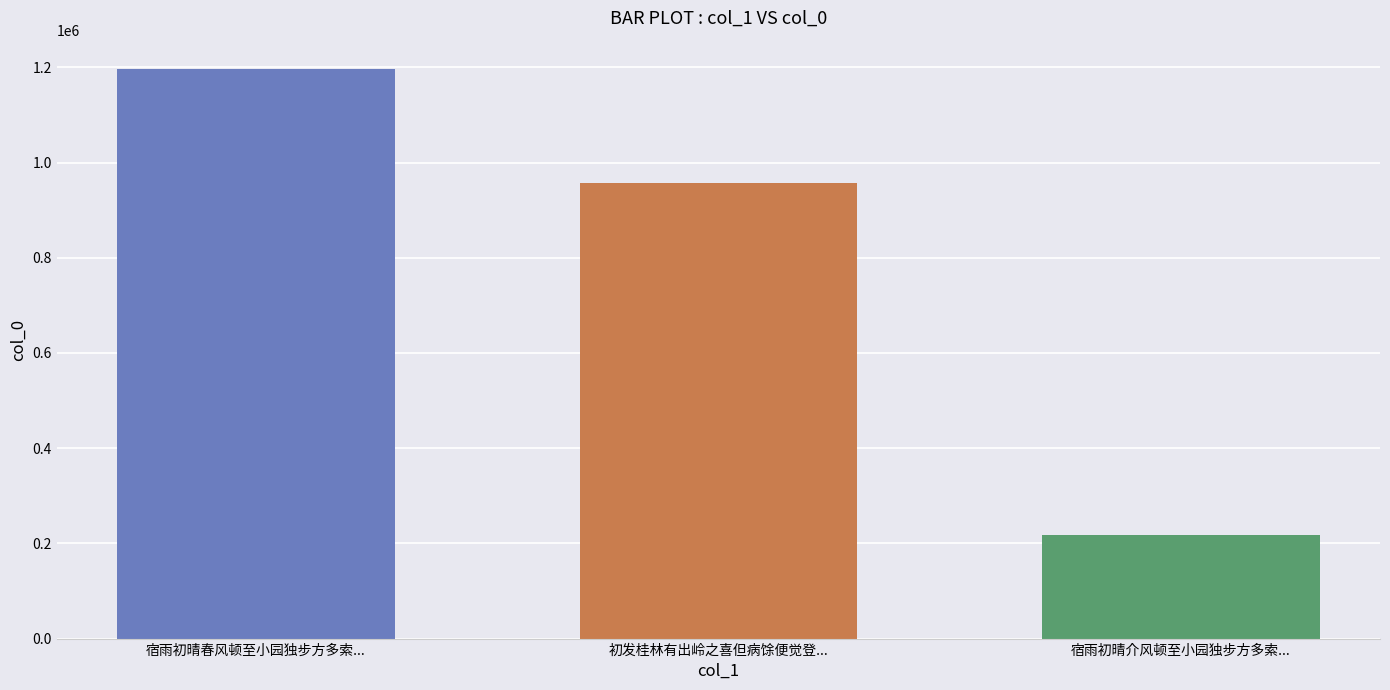

Reading left to right, extract all data points from this chart.

宿雨初晴春风顿至小园独步方多索...=1196290	初发桂林有出岭之喜但病馀便觉登...=957023	宿雨初晴介风顿至小园独步方多索...=217770